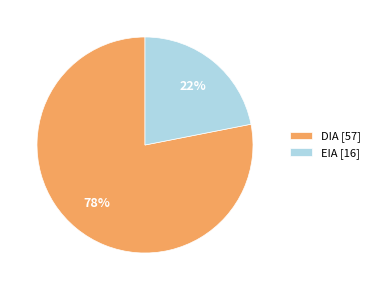

Is there any slice that represents more than half of the pie?

Yes